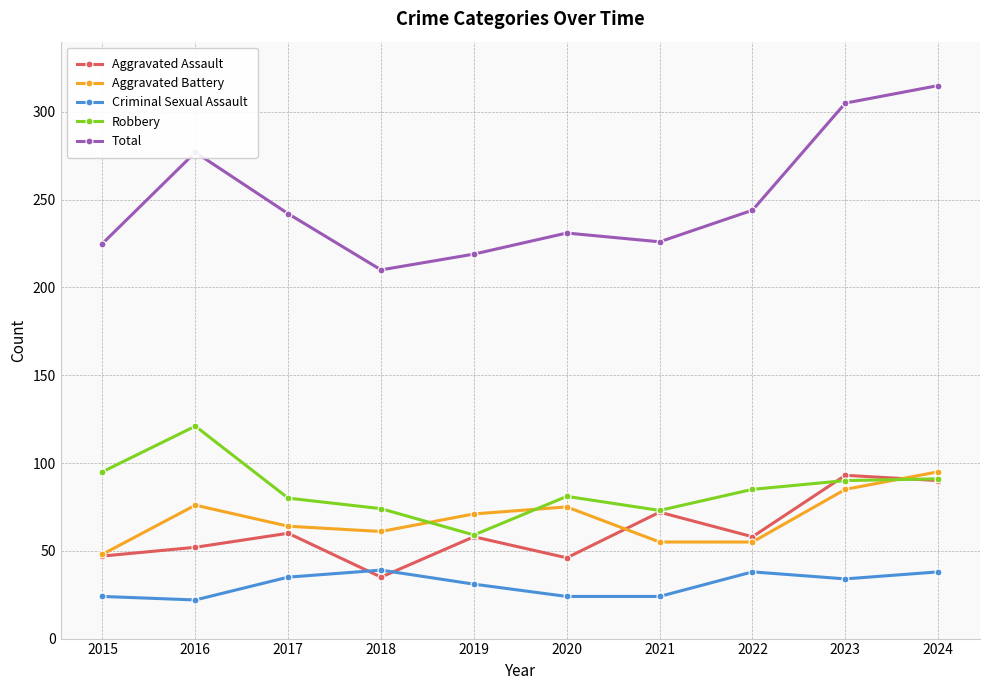

Which series has the largest range (max minus min)?

Total